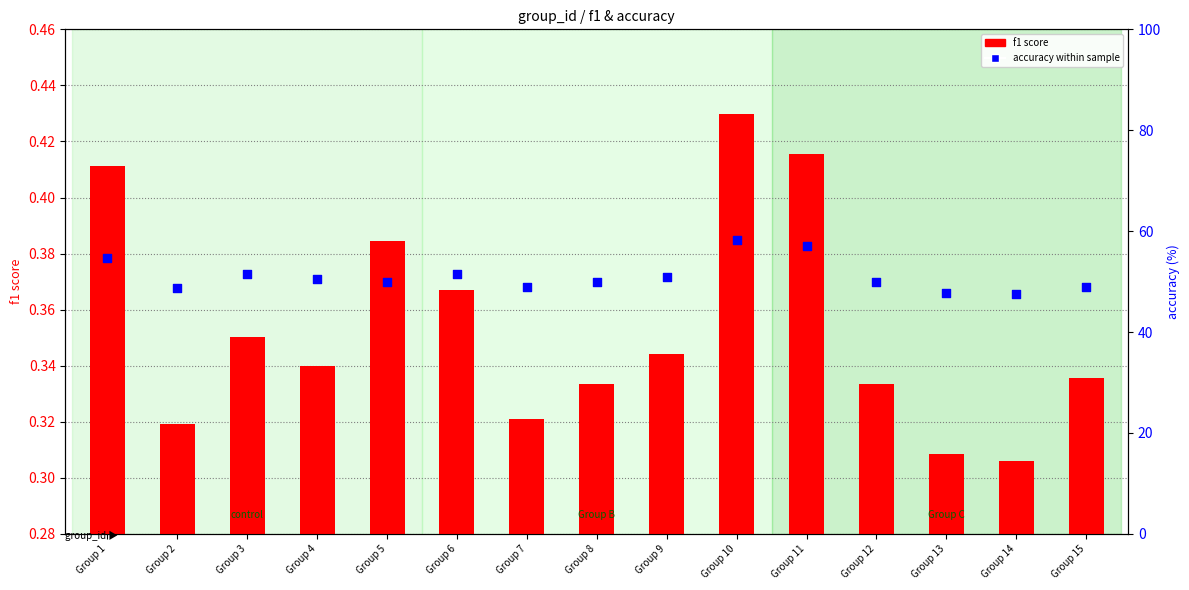

What are all the series names shown in the legend?

f1 score, accuracy (%)